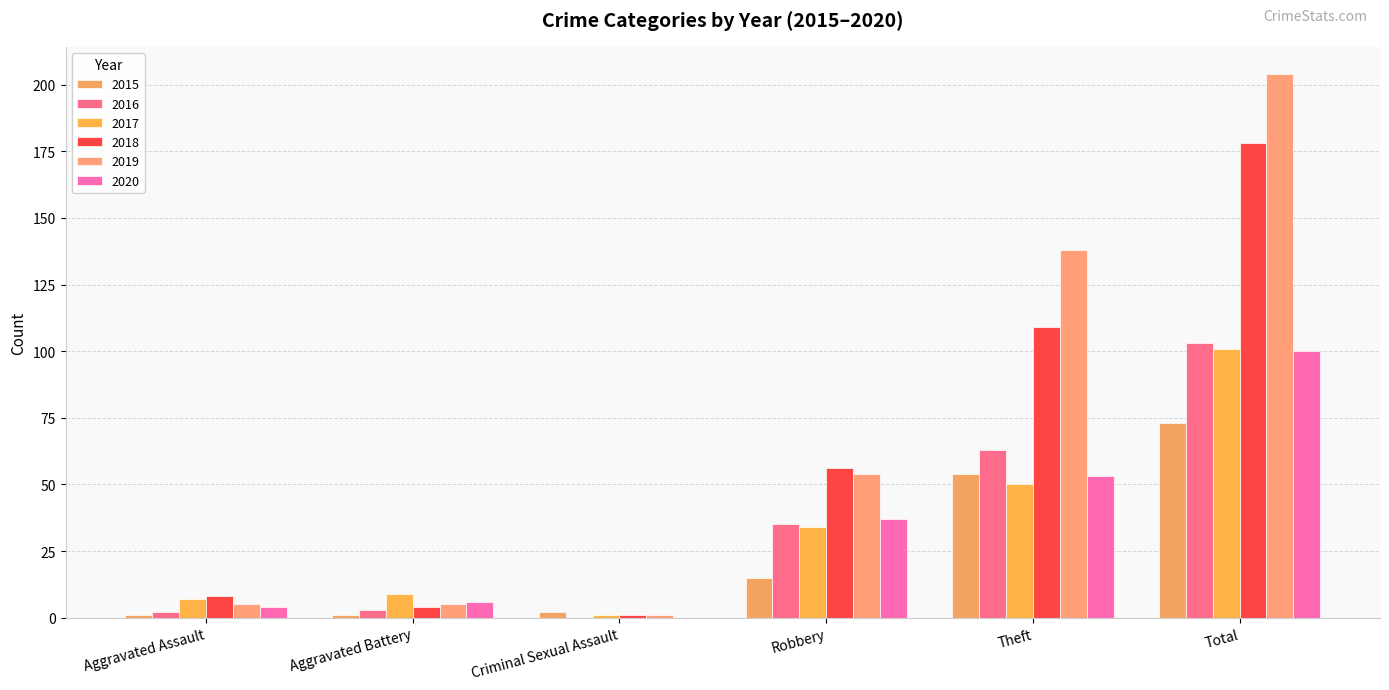

Reading left to right, list all the values displayed in this chart.

2015: 1	1	2	15	54	73
2016: 2	3	0	35	63	103
2017: 7	9	1	34	50	101
2018: 8	4	1	56	109	178
2019: 5	5	1	54	138	204
2020: 4	6	0	37	53	100